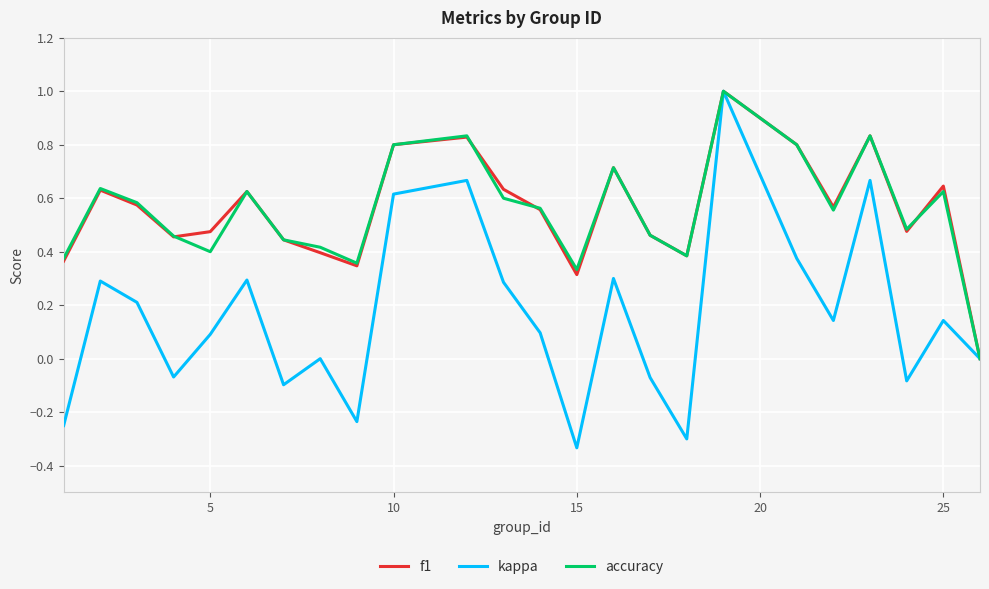

Which series has the widest spread of values?

kappa